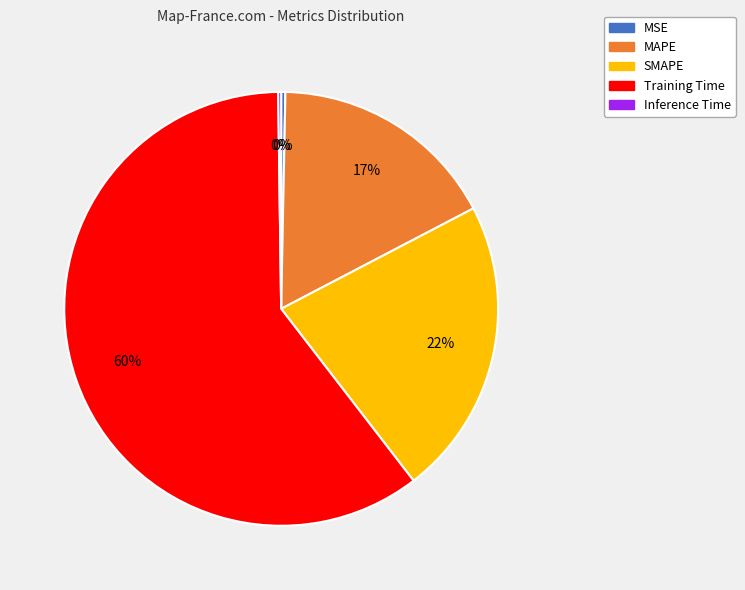

Which slice represents more than half of the pie?

Training Time